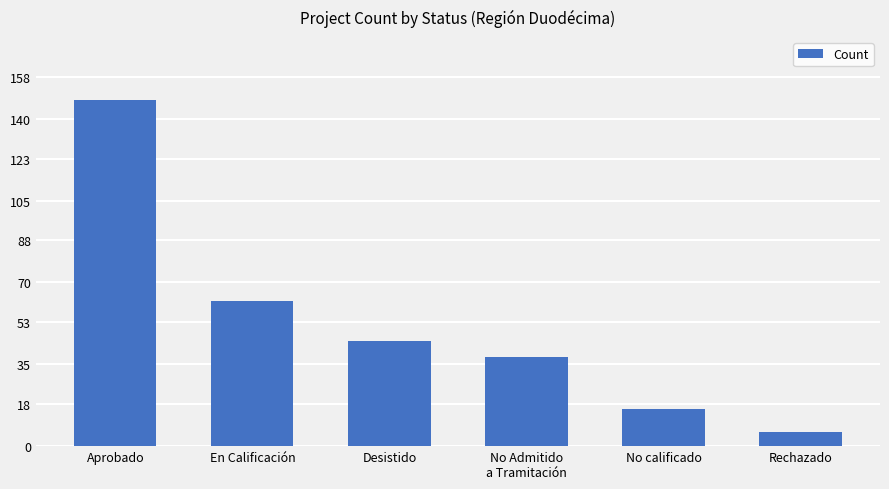

List the labels in order of value, largest first.

Aprobado, En Calificación, Desistido, No Admitido
a Tramitación, No calificado, Rechazado